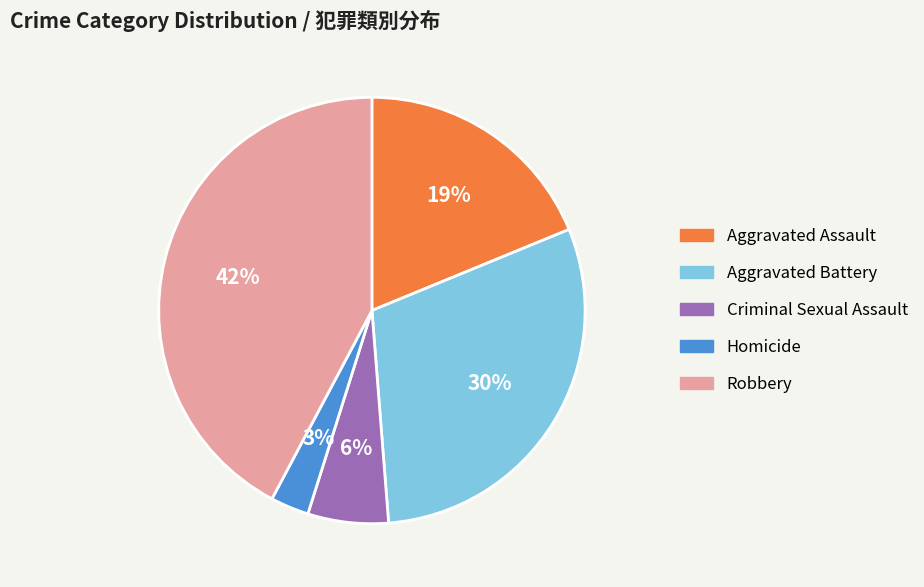

Do Aggravated Assault and Robbery together represent more than half of the pie?

Yes